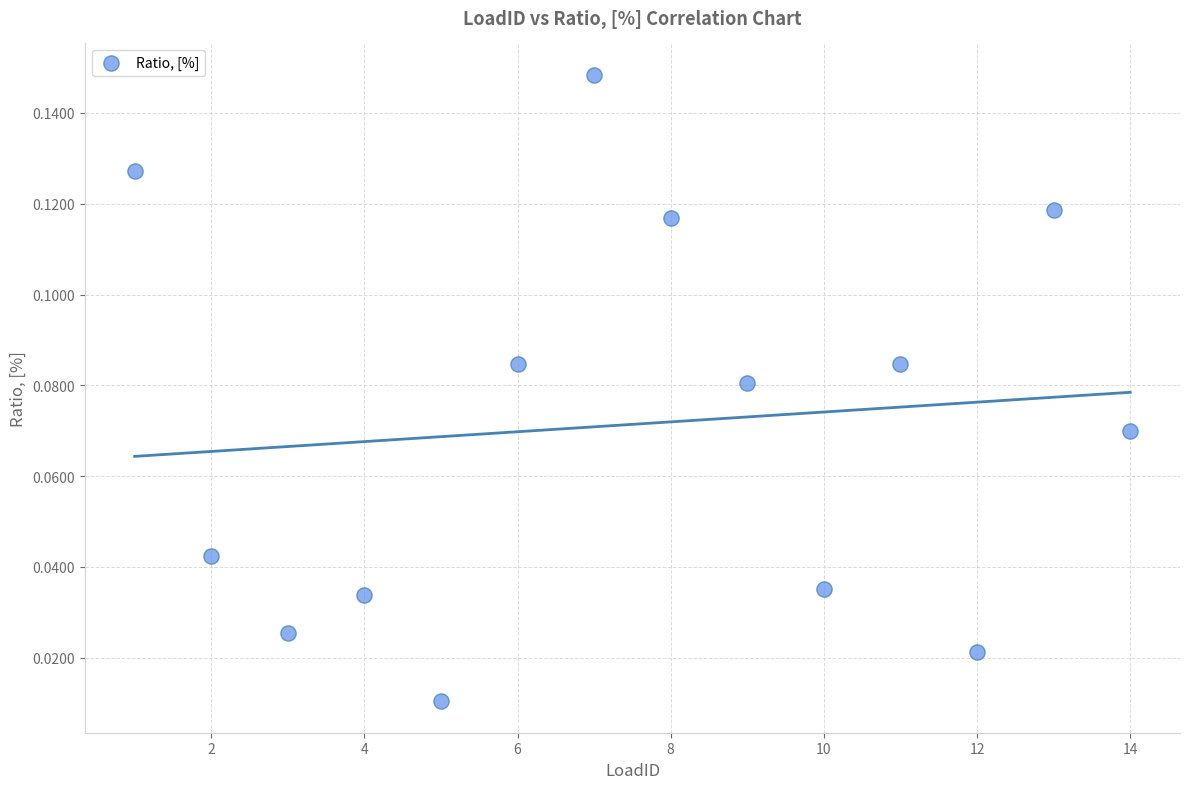

What is the range of X values (max minus min)?

13.0